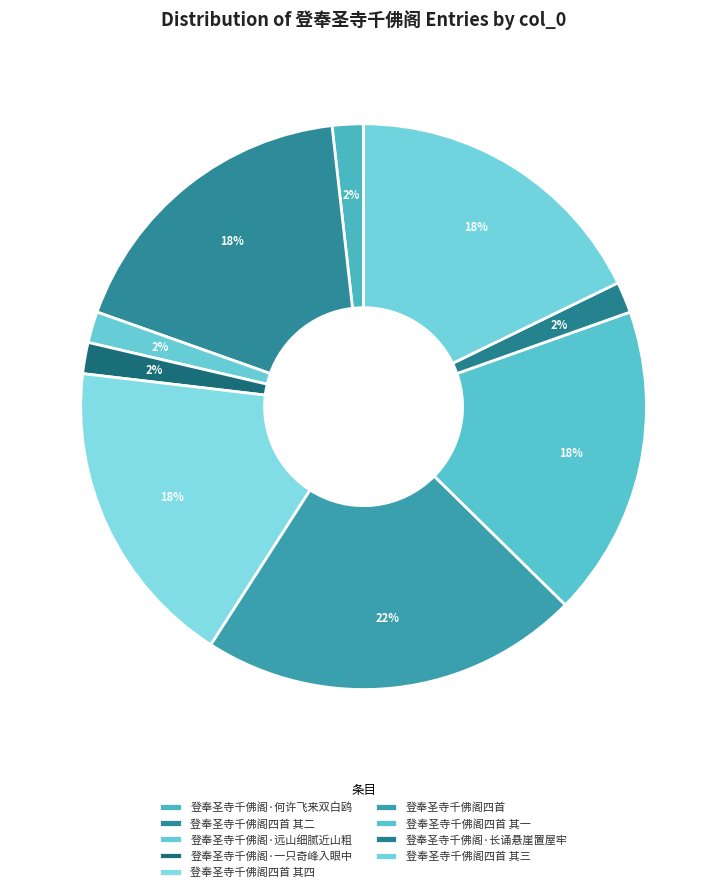

Which slice is the smallest?

登奉圣寺千佛阁·何许飞来双白鸥